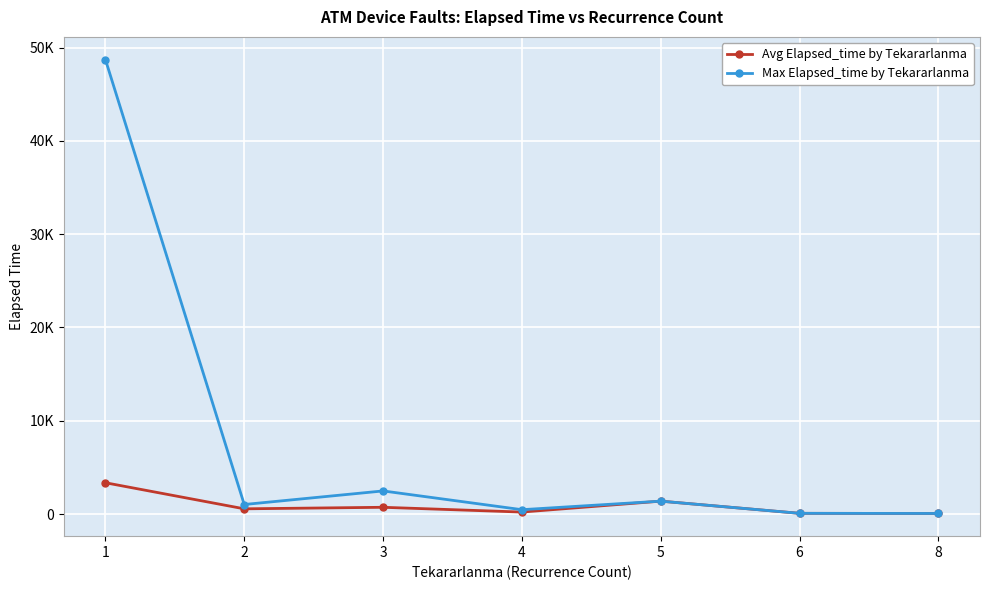

Is it true that Avg Elapsed_time by Tekararlanma equals 60.0 at 8?

True